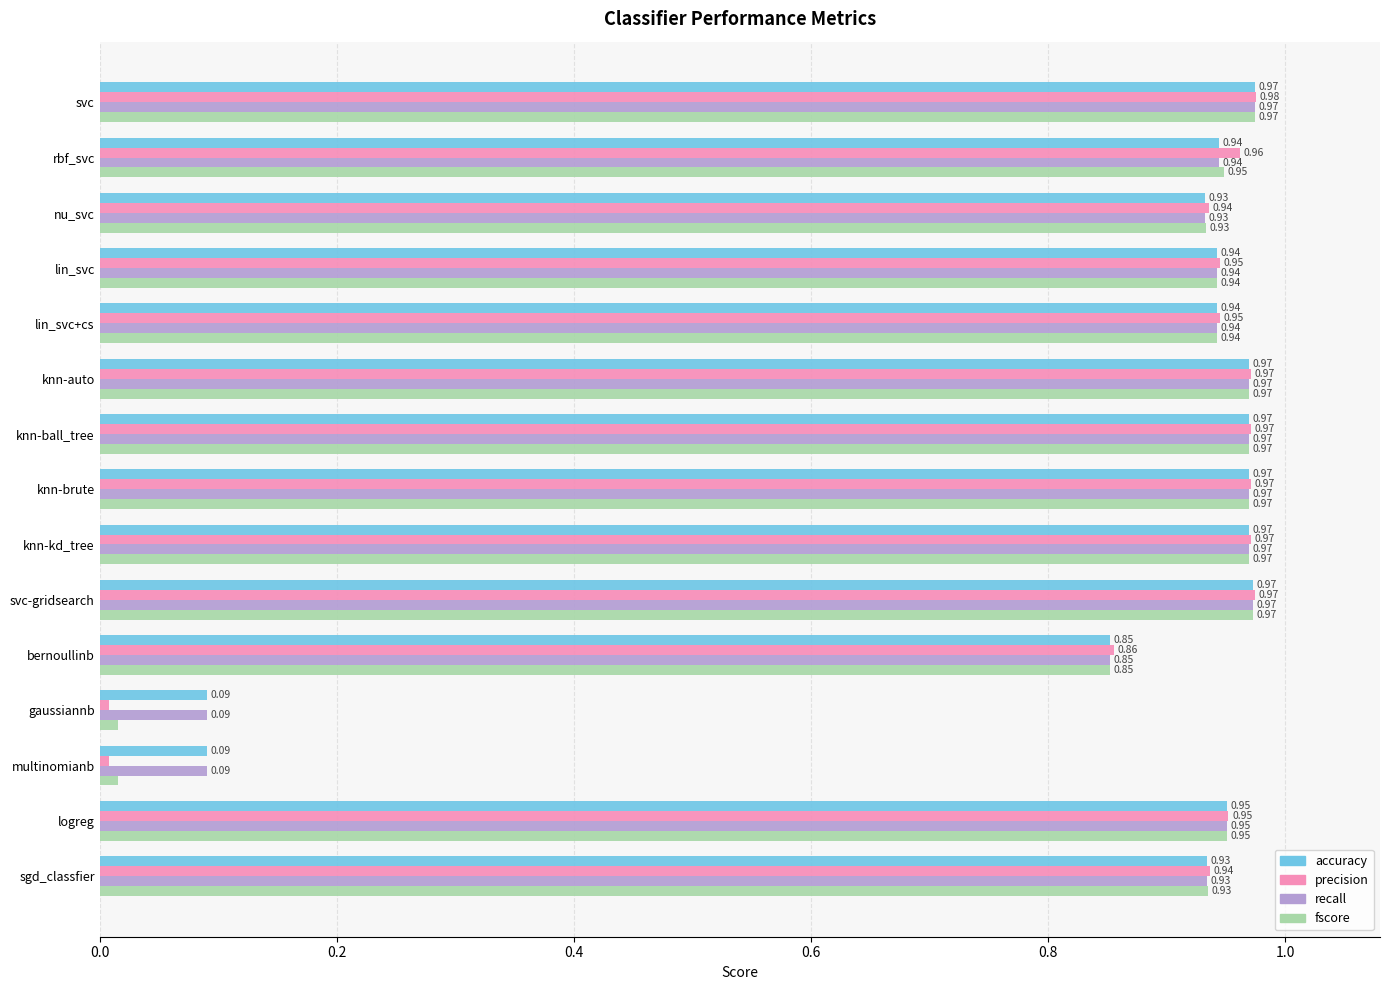

What are all the series names shown in the legend?

accuracy, precision, recall, fscore